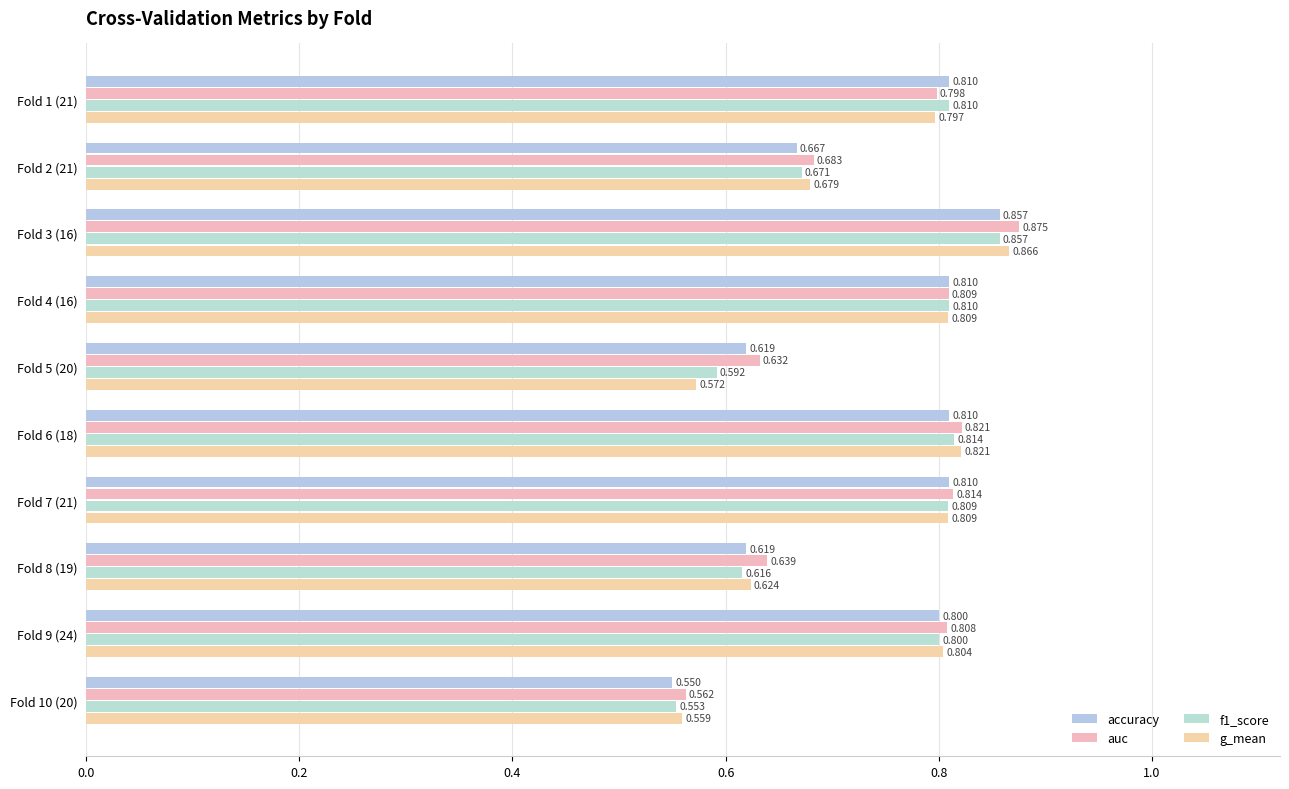

How many data points does each series have?

10